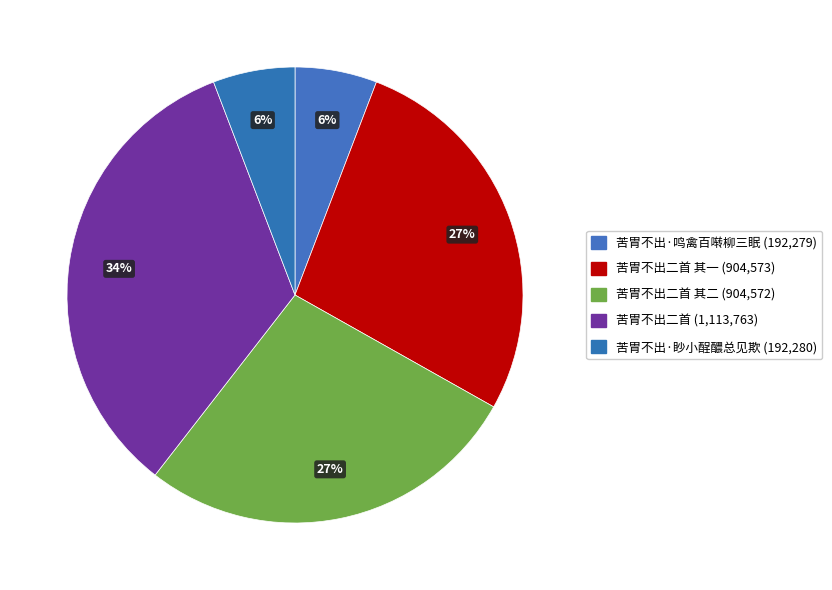

How many segments does this pie chart have?

5